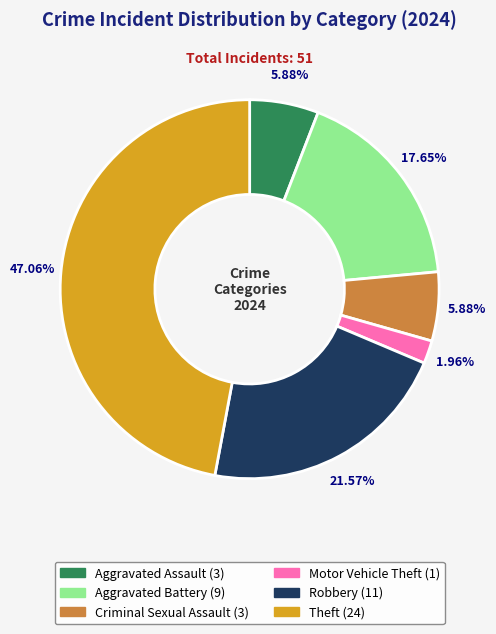

Is there any slice that represents more than half of the pie?

No